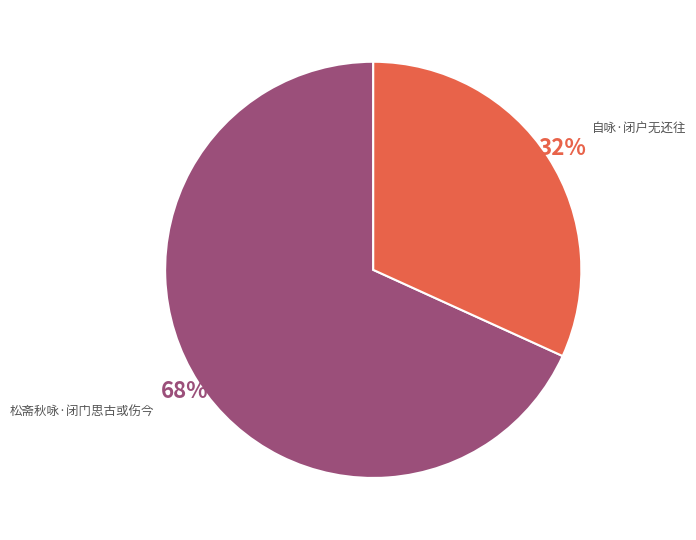

What is the smallest slice in the pie chart?

自咏·闭户无还往